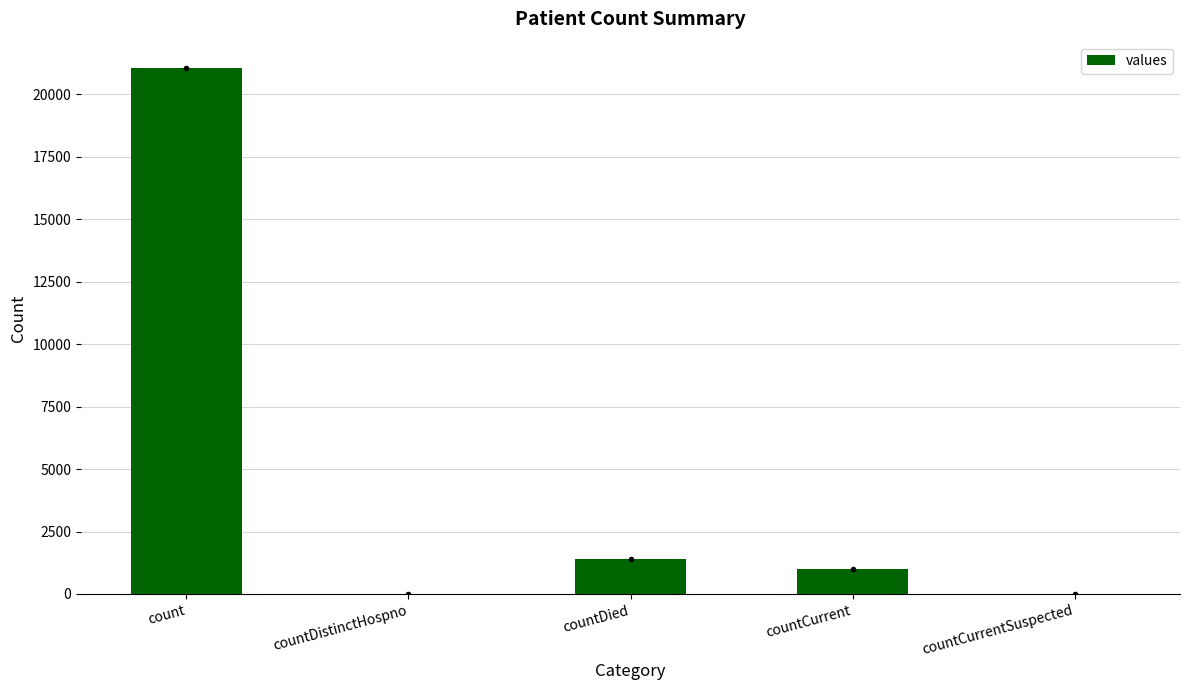

Which has a higher value, count or countCurrentSuspected?

count